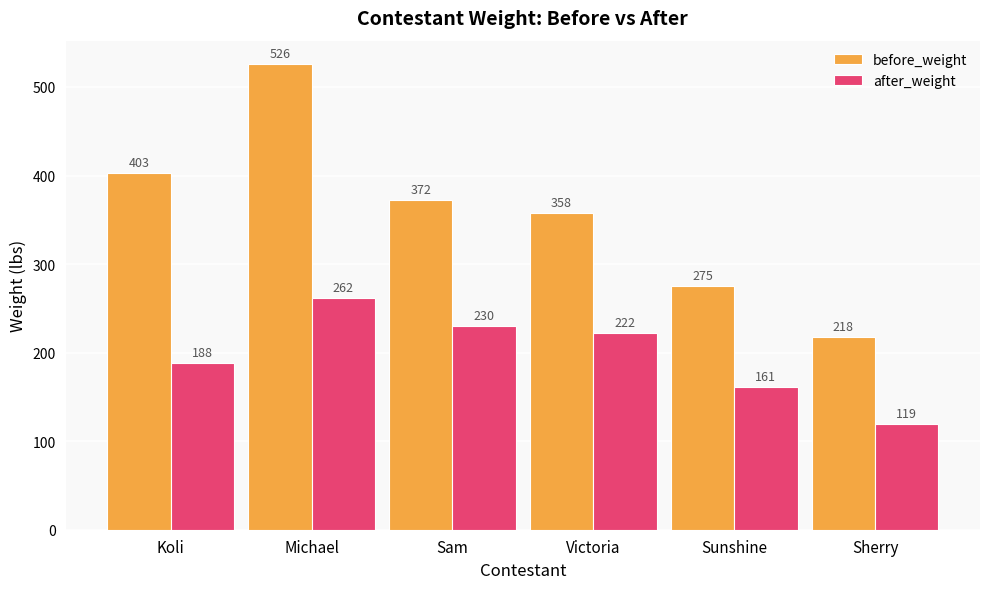

How many values in the after_weight series are below 222?

3